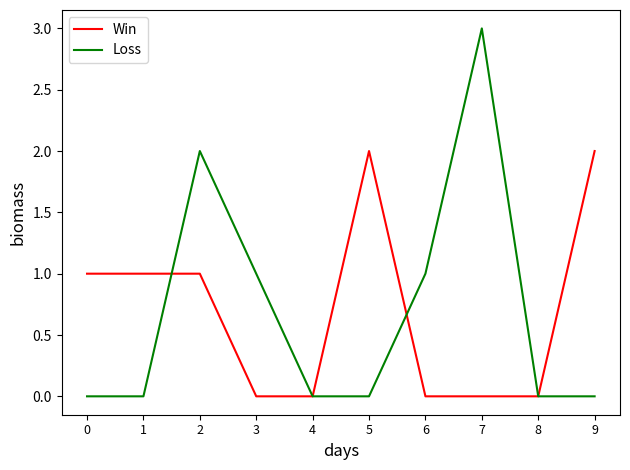

Is this an area chart (filled region under the line)?

No